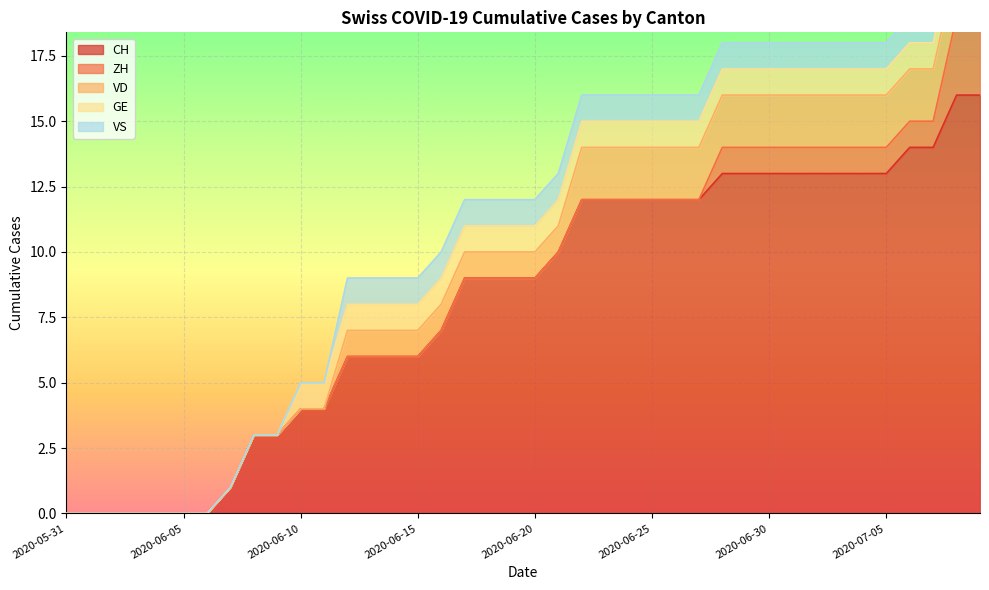

At how many categories does at least one series exceed 0?

33